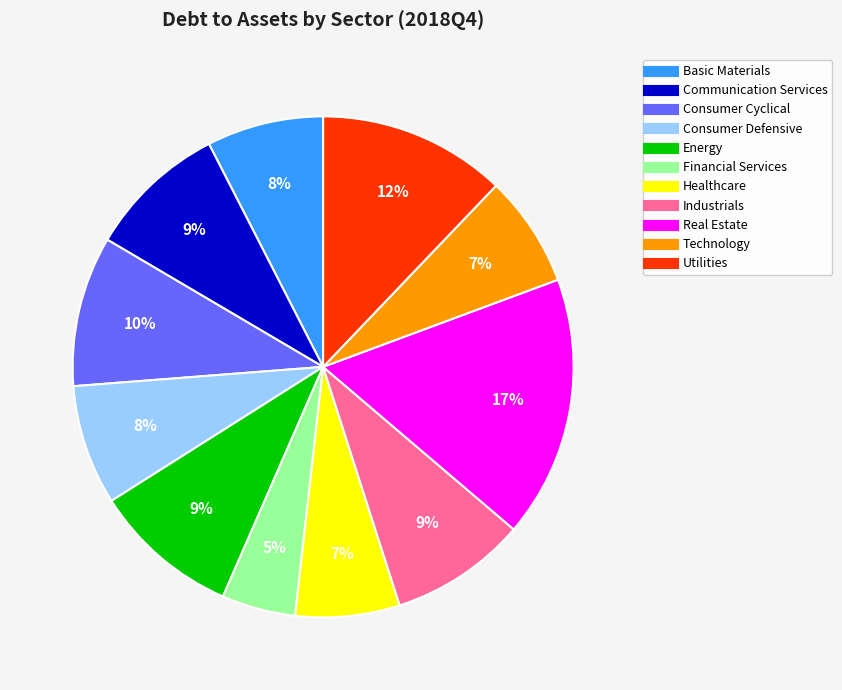

Which category has the biggest portion of the pie?

Real Estate